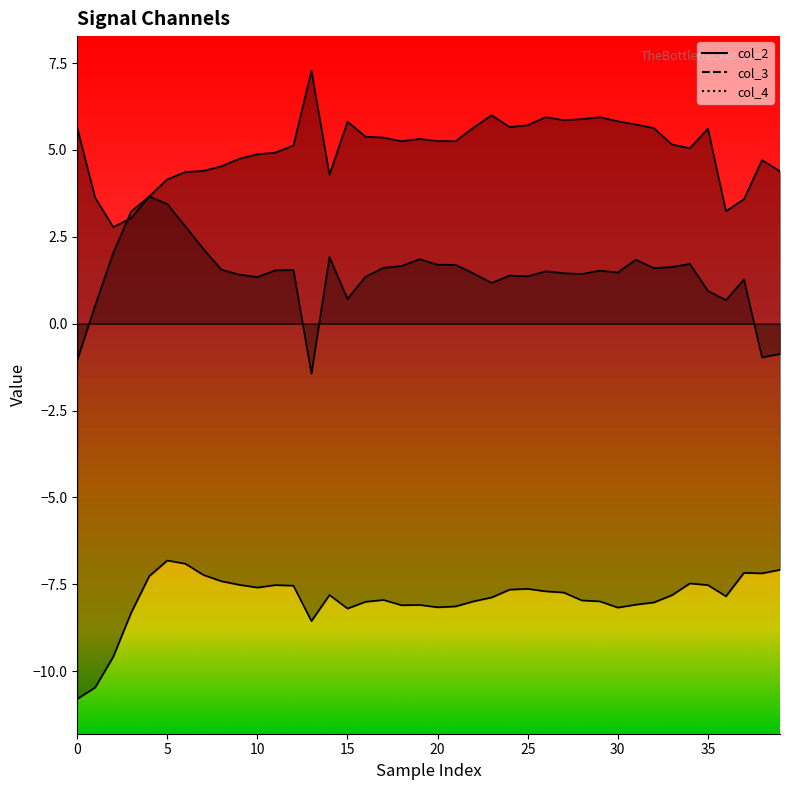

What is the difference between the highest and lowest values at 31?

13.8